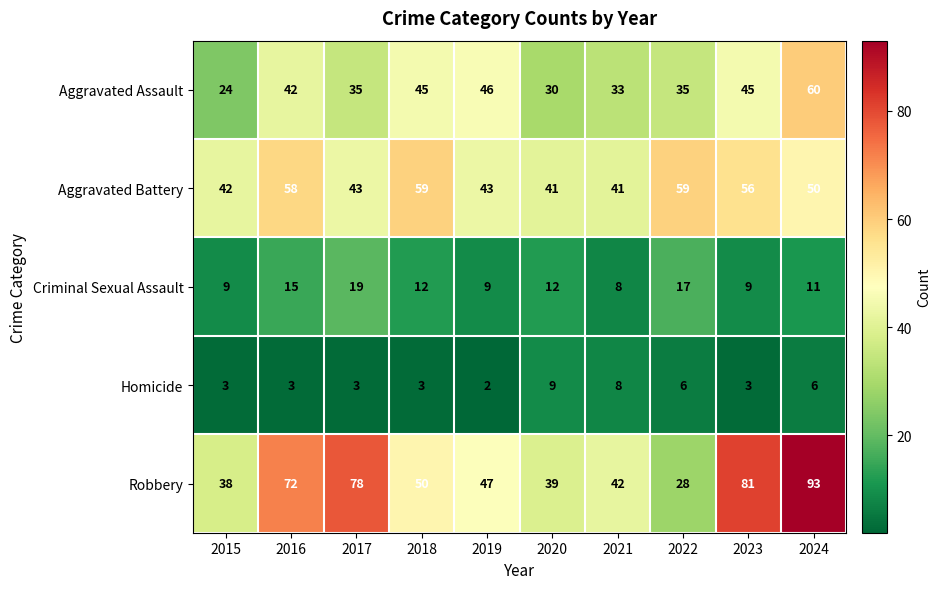

Count the number of data series in this chart.

5